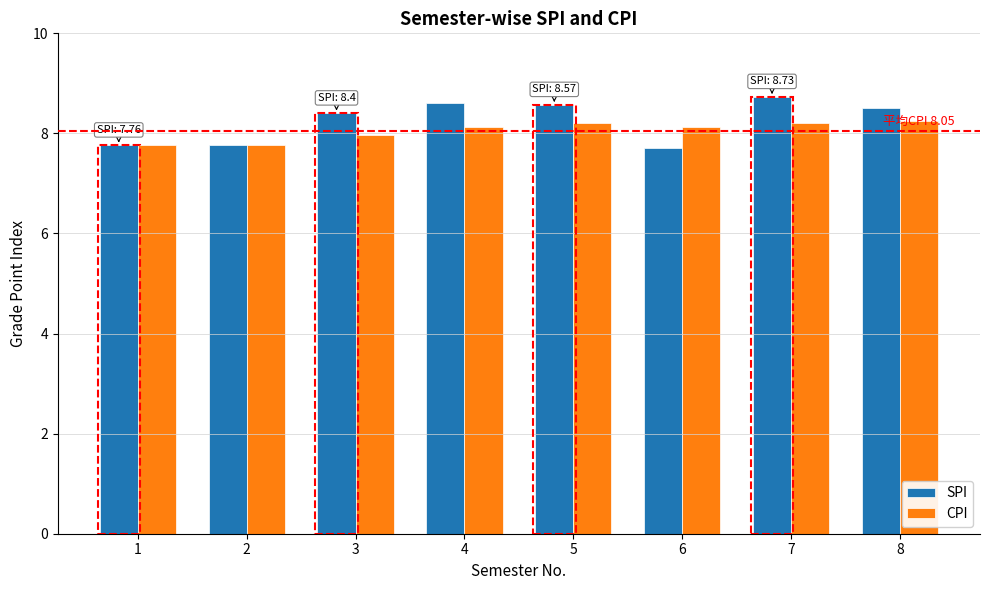

List the series in order of their peak value, highest first.

SPI, CPI